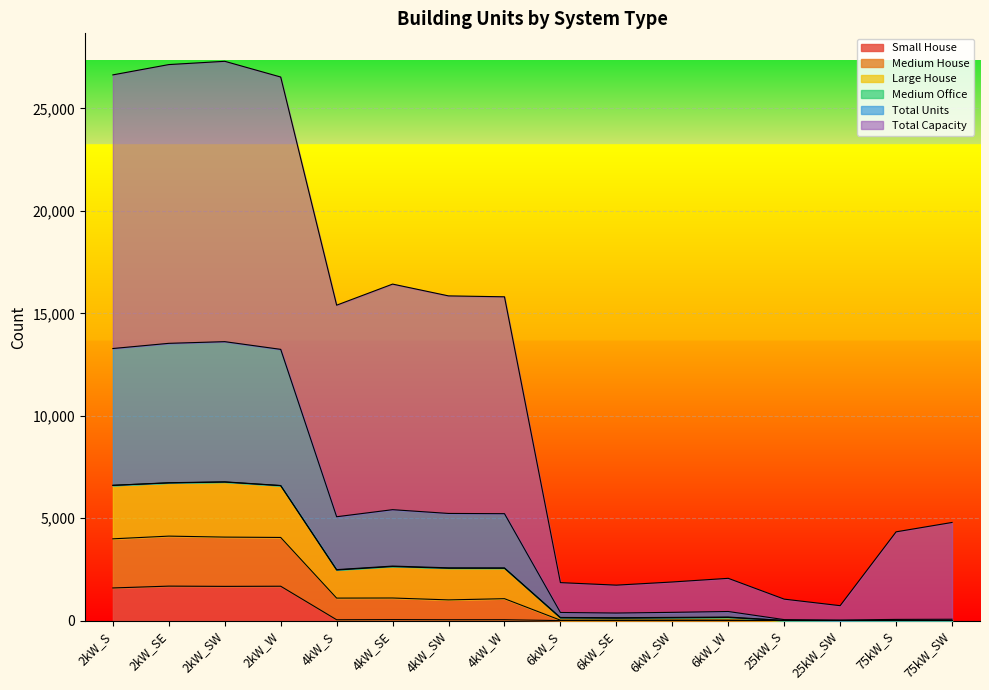

What is the label of the 15th point from the left?

75kW_S